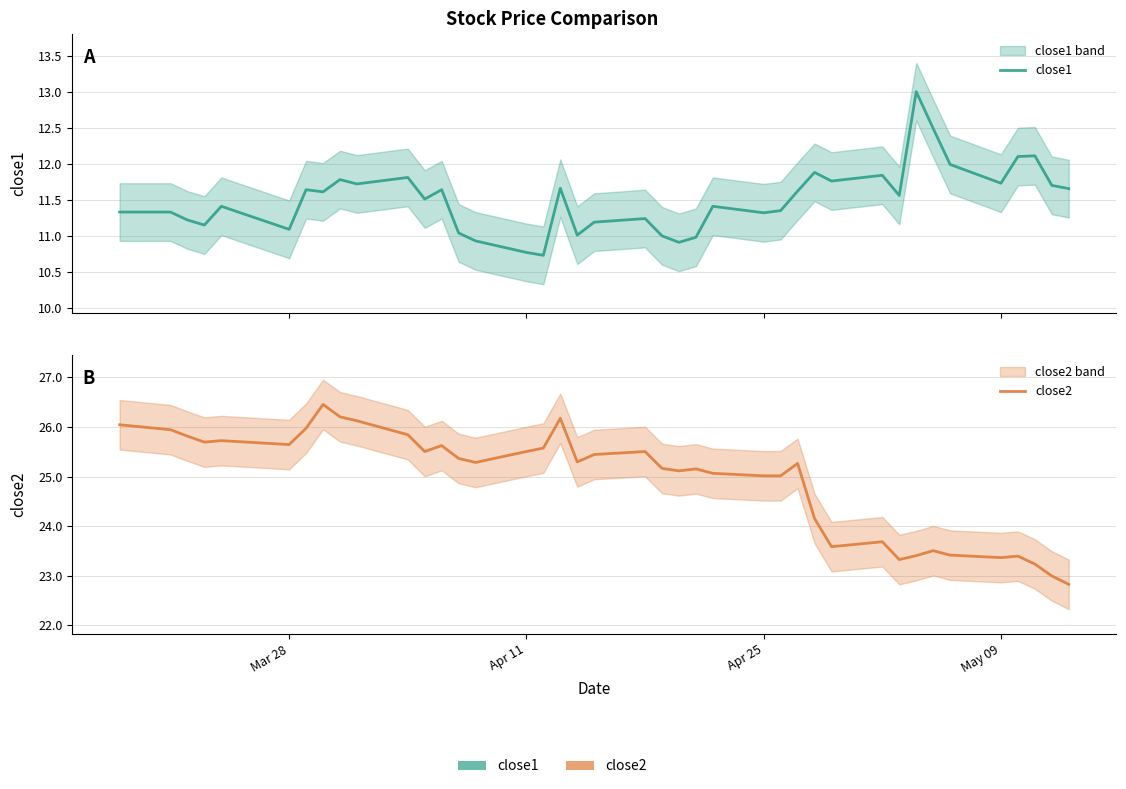

True or false: close2 has a value of 42.4 at May 09.

False